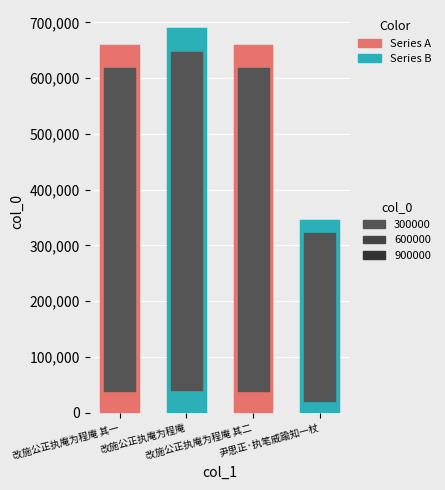

Does the chart contain stacked bars?

No